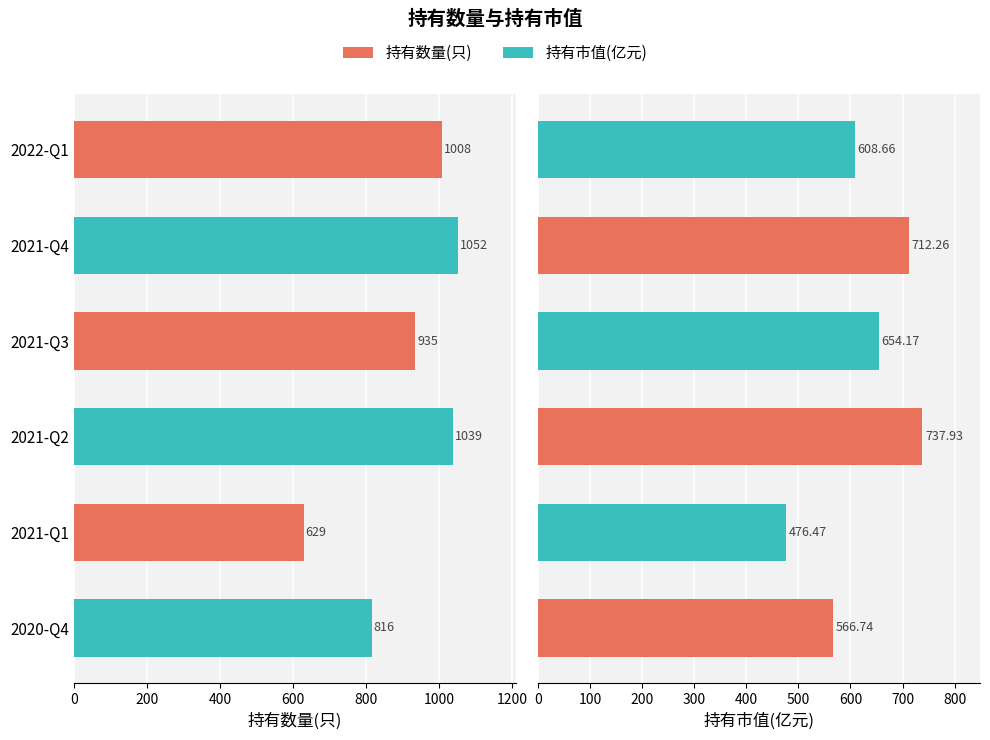

Which series has the largest range (max minus min)?

持有数量(只)